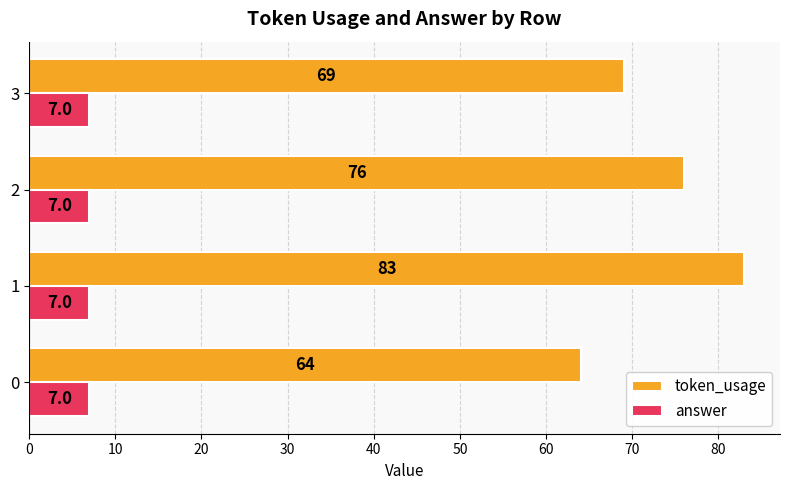

At 0, list the series in order from largest to smallest.

token_usage, answer